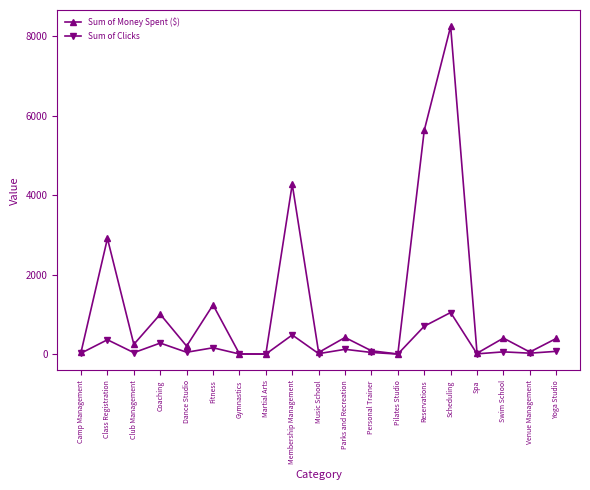

What are all the series names shown in the legend?

Sum of Money Spent ($), Sum of Clicks